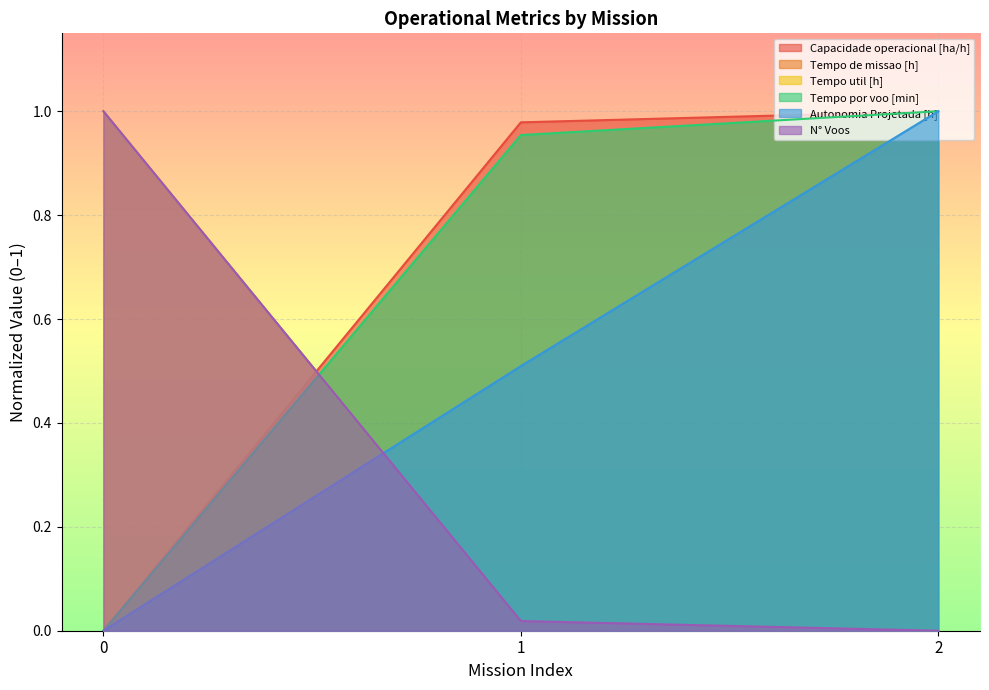

Which category has the highest value in the Autonomia Projetada [h] series?

2